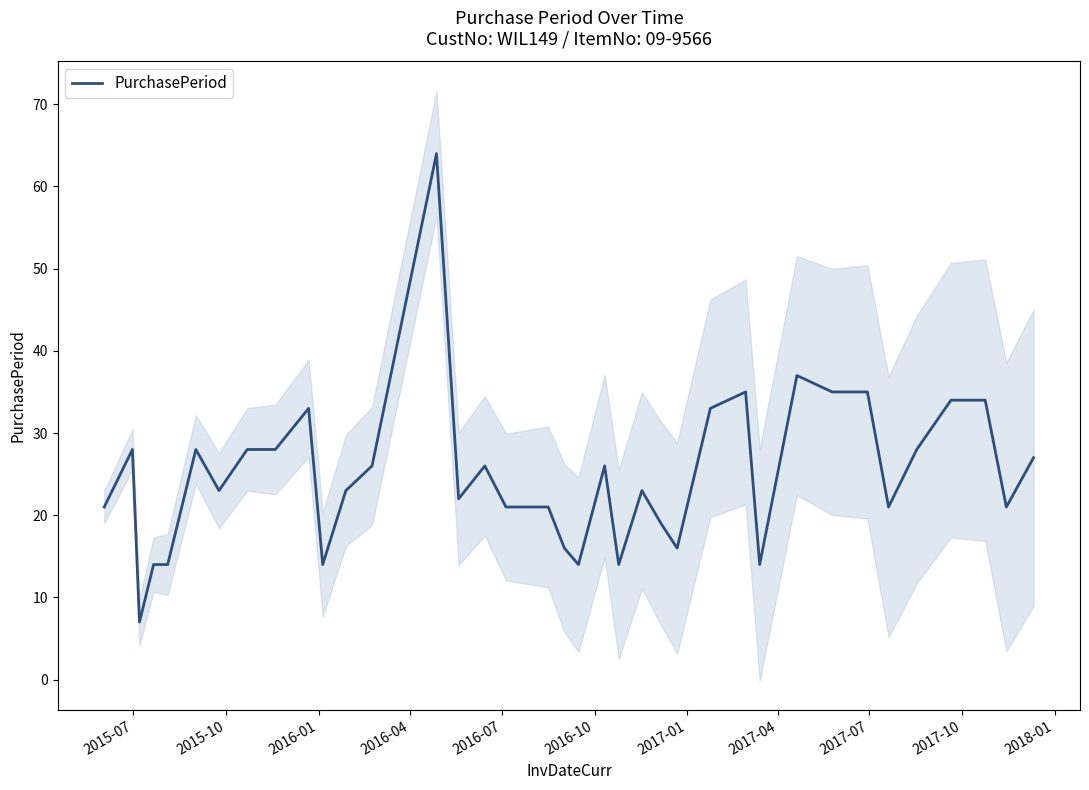

What is the lowest value of the PurchasePeriod series?

7